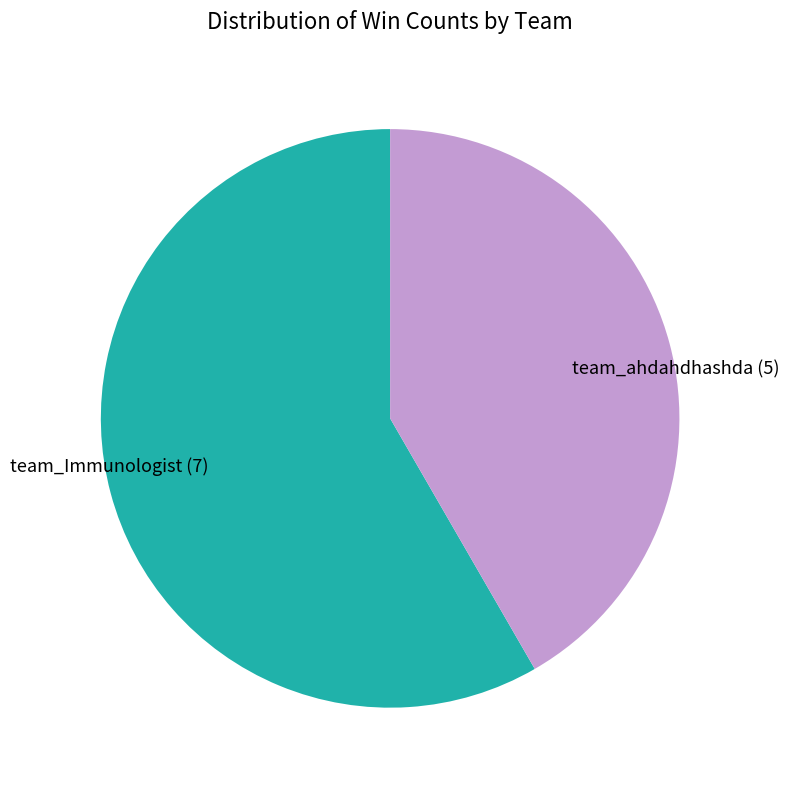

Between team_ahdahdhashda (5) and team_Immunologist (7), which is larger?

team_Immunologist (7)